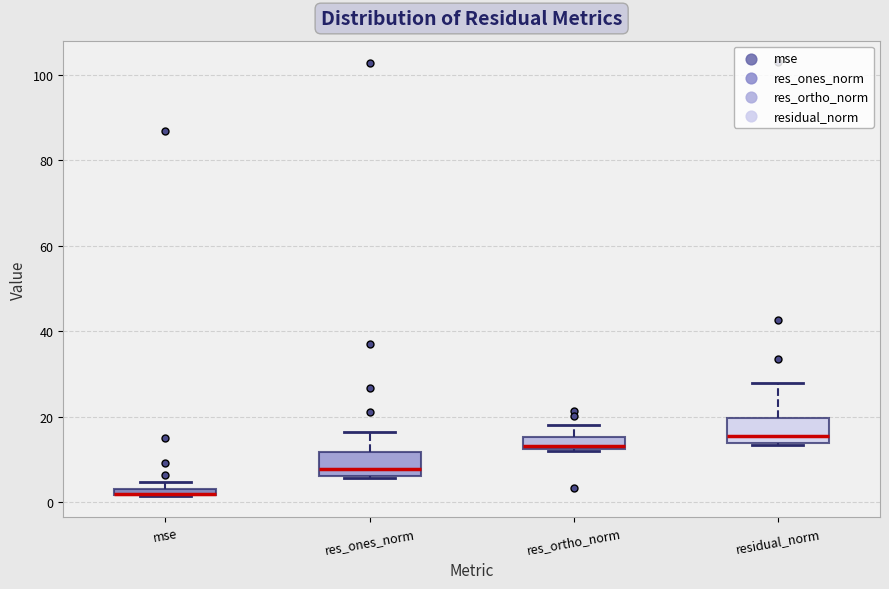

Where does the upper whisker of the box for residual_norm end on the y-axis? The values are not printed on the chart, so give them approximately, as read against the axis.

28